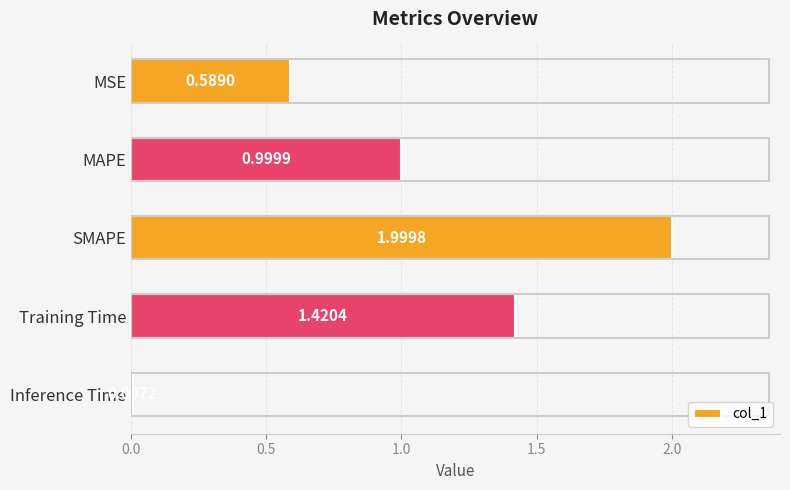

How many bars are there in total?

5